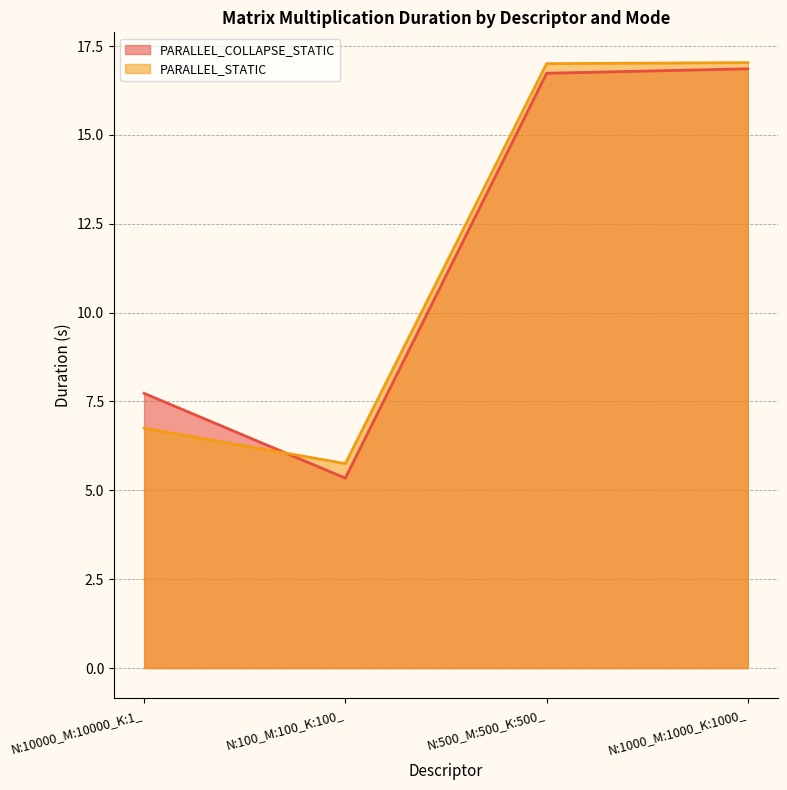

Reading left to right, list all the values displayed in this chart.

PARALLEL_COLLAPSE_STATIC: 7.7	5.3	16.7	16.9
PARALLEL_STATIC: 6.7	5.8	17.0	17.0